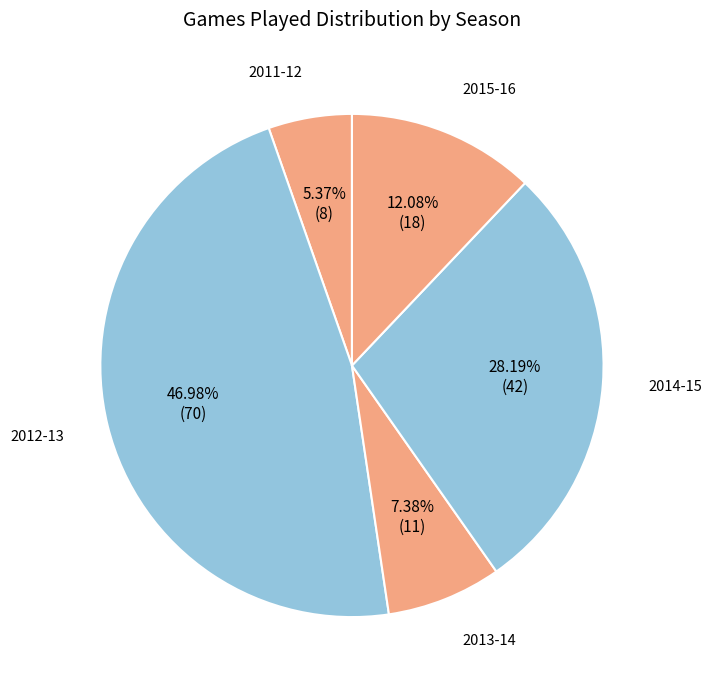

To the nearest percent, what is the difference between the 2011-12 and 2014-15 slice percentages?

23%